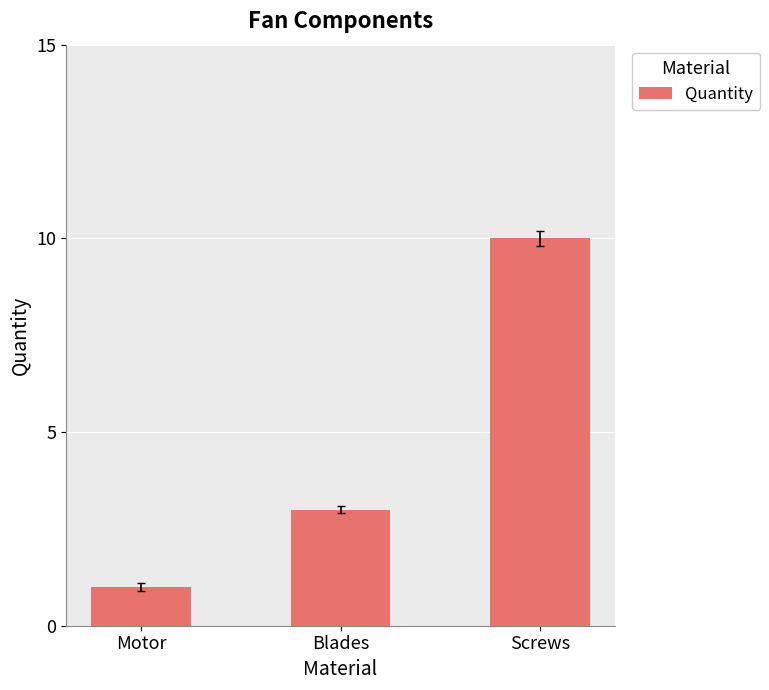

What is the label of the 2nd bar from the left?

Blades